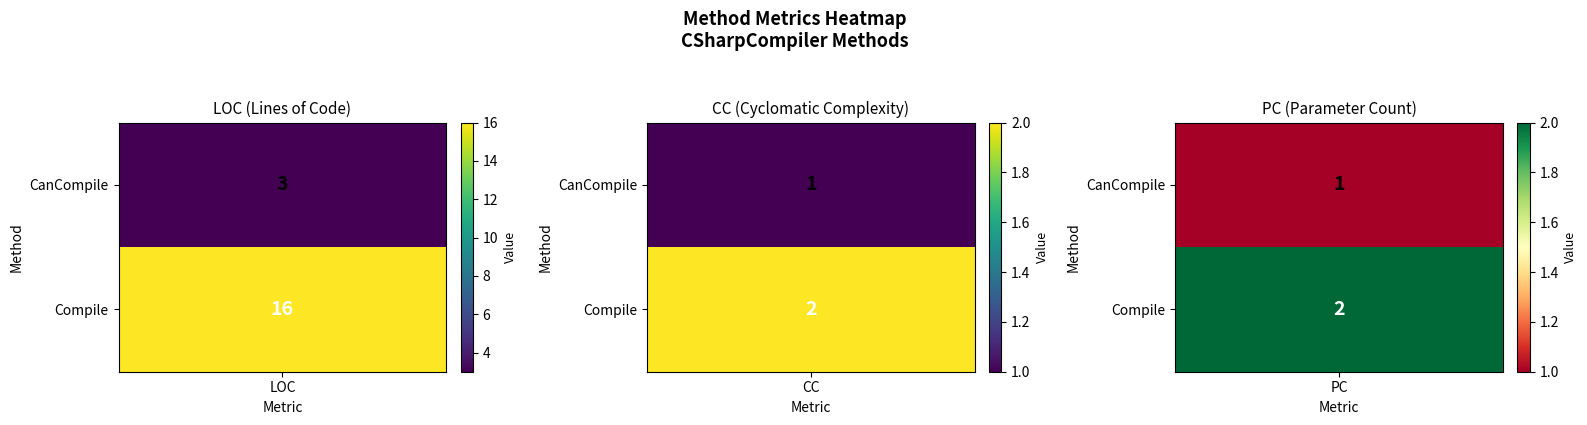

Reading left to right, transcribe all the data shown in this chart.

CanCompile: 3	1	1
Compile: 16	2	2